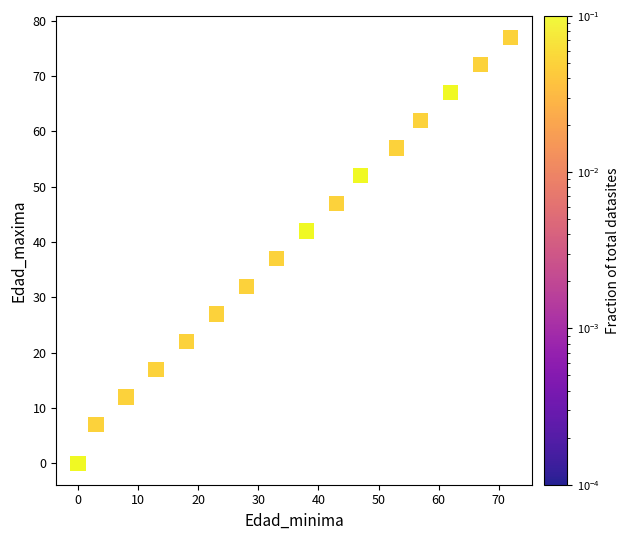

What Y value in the scatter plot is closest to 38?

37